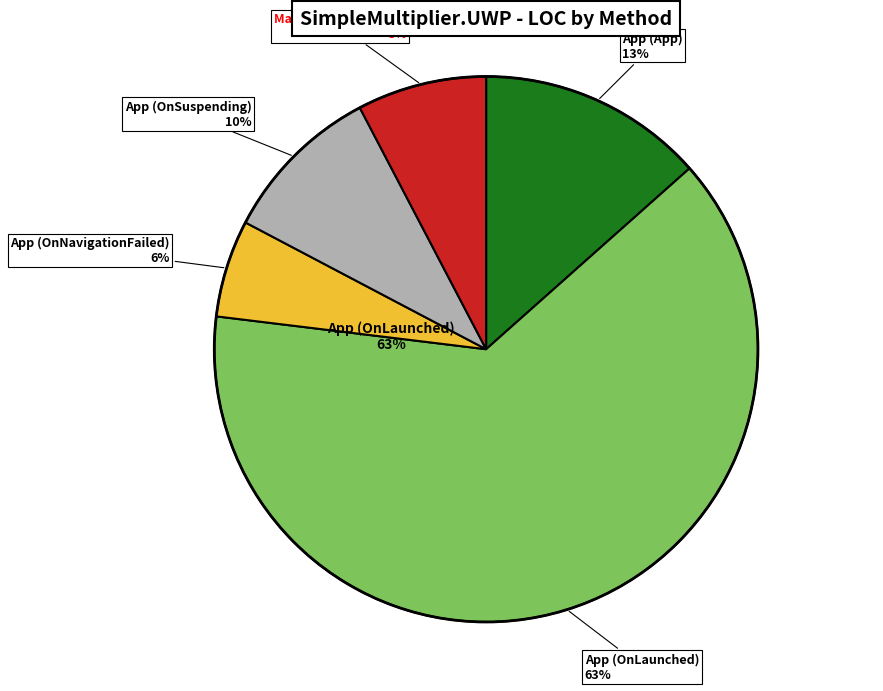

To the nearest percent, what is the difference between the MainPage (MainPage) and App (App) slice percentages?

6%